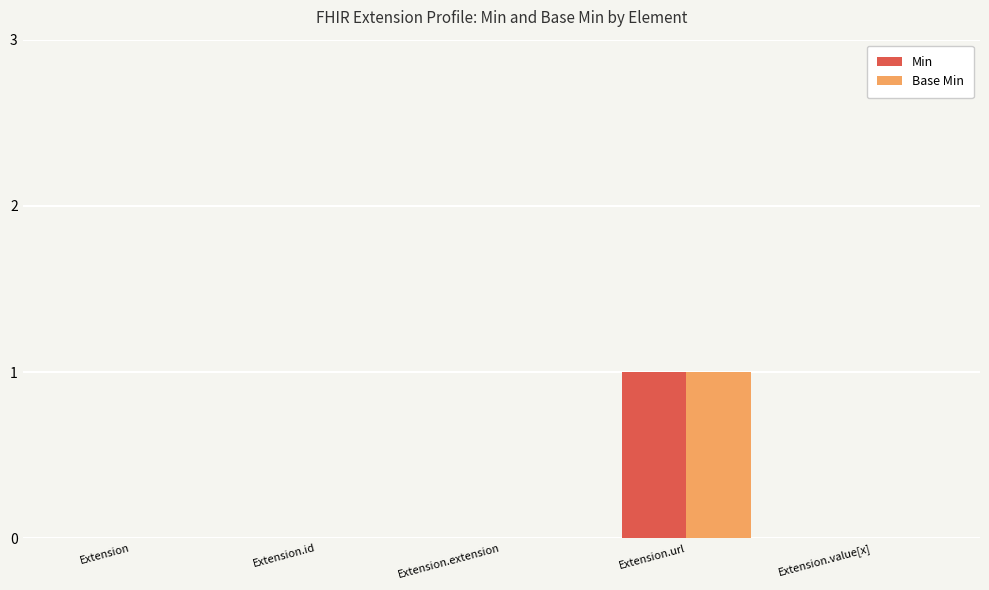

Is it true that Min equals 0 at Extension.extension?

True